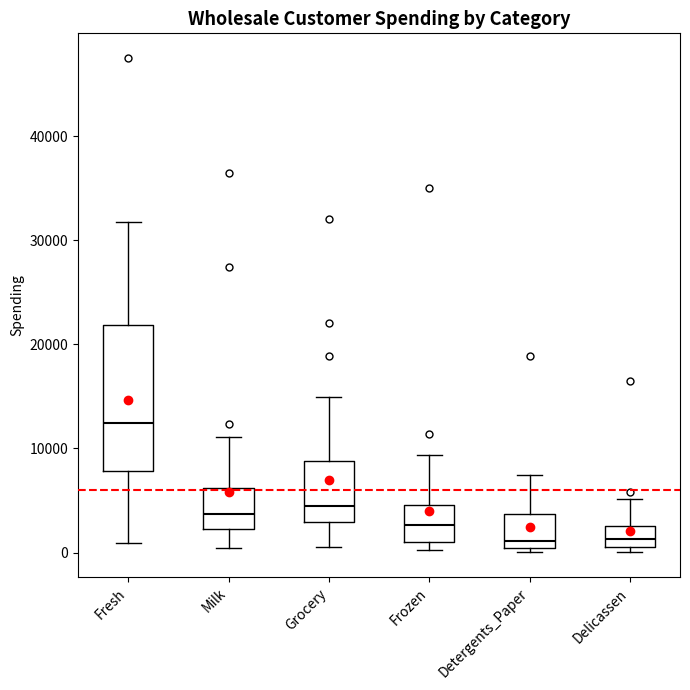

Which box is the tallest, from its lower edge to its upper edge?

Fresh